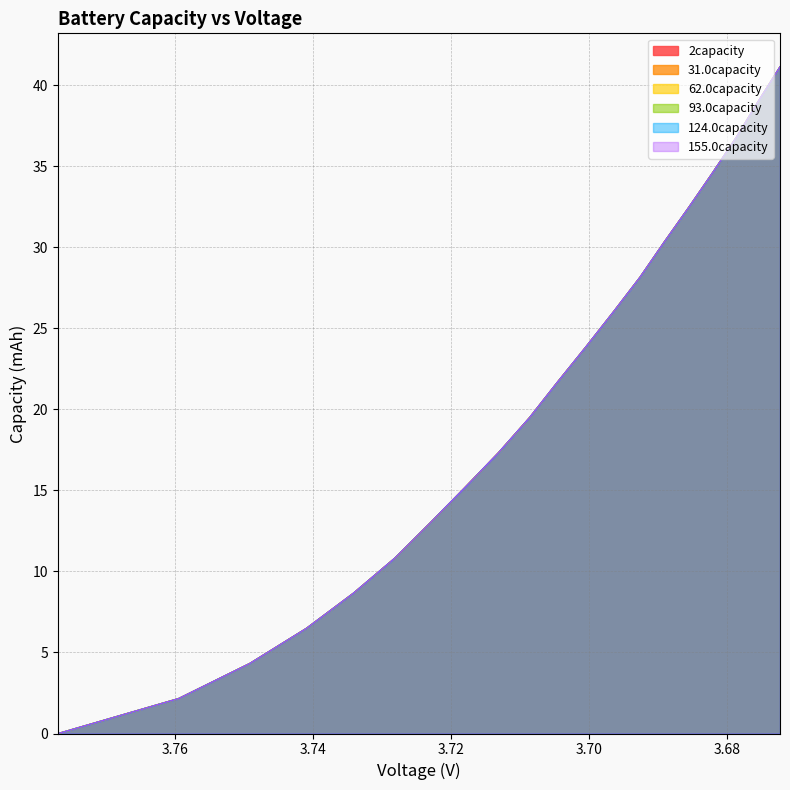

What is the difference between the maximum and minimum values in the 124.0capacity series?

41.1